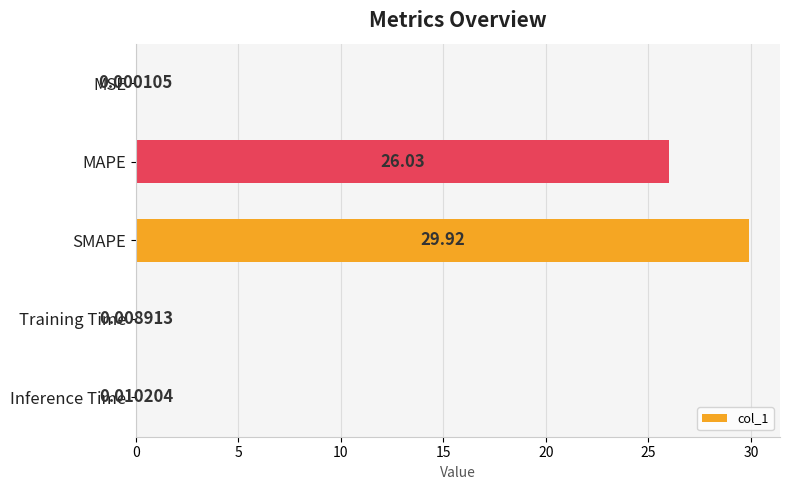

Where is the data nearest to the value 14?

MAPE